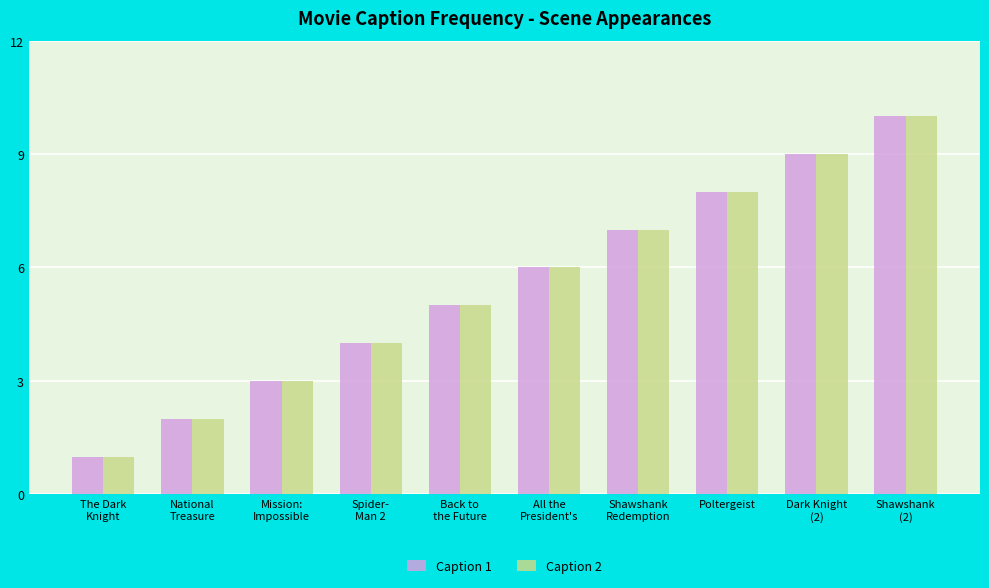

True or false: Caption 1 has a value of 8 at Poltergeist.

True